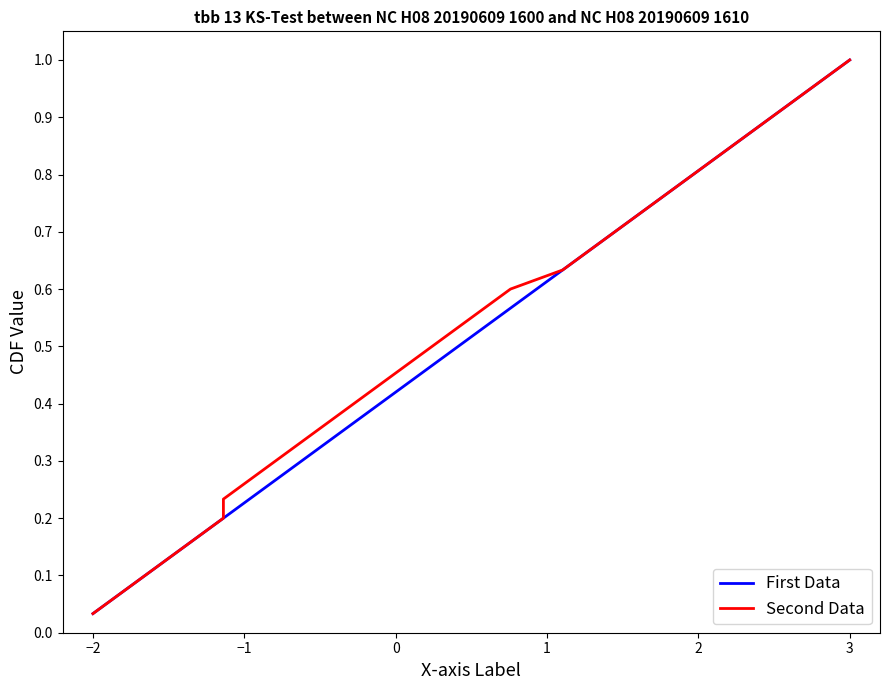

What is the difference between the second highest and second lowest values in the Second Data series?

0.9